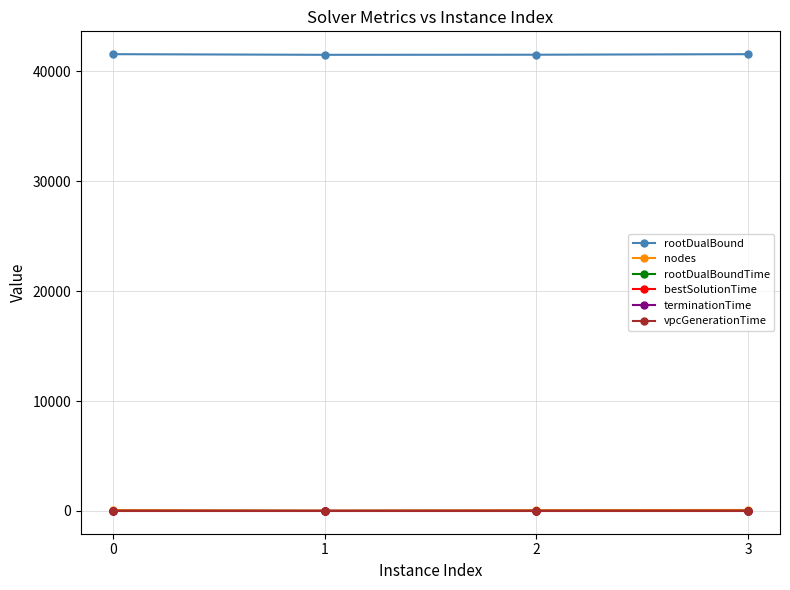

True or false: nodes and rootDualBoundTime cross at least once.

False